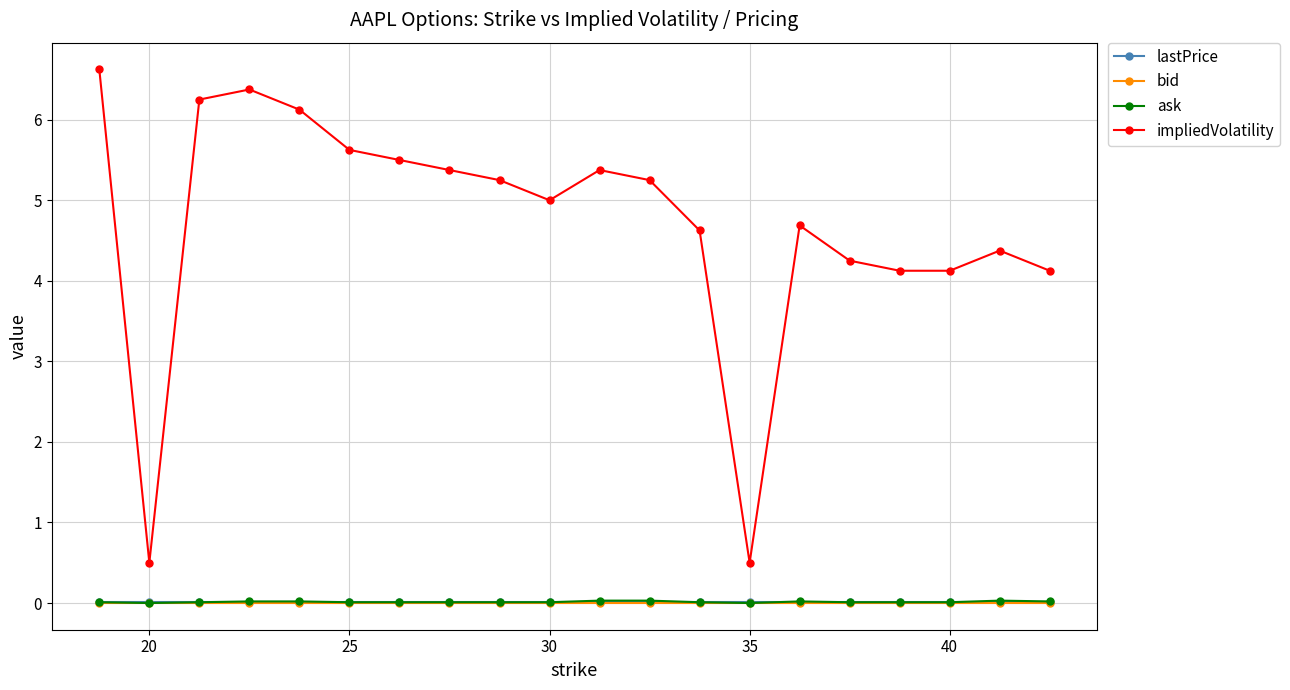

Which series has the widest spread of values?

impliedVolatility